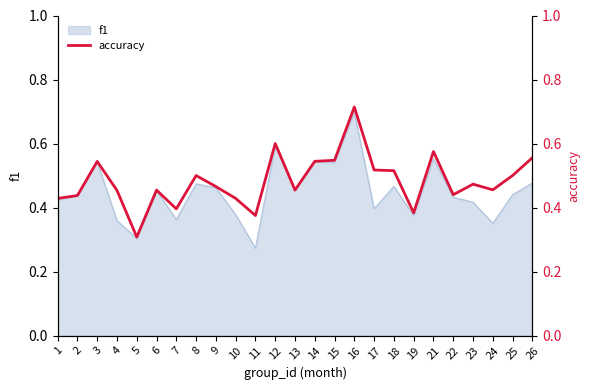

True or false: f1 has a value of 0.1 at 25.

False